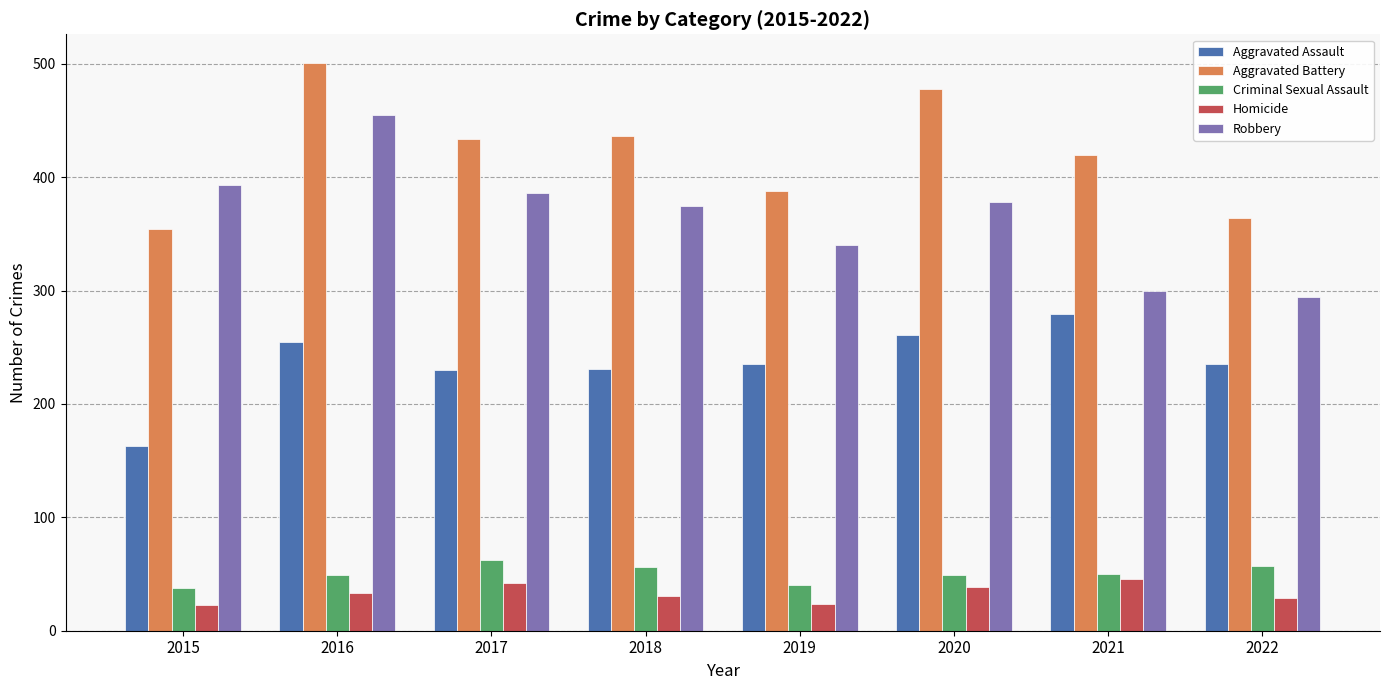

Rank the series at 2015 from highest to lowest value.

Robbery, Aggravated Battery, Aggravated Assault, Criminal Sexual Assault, Homicide